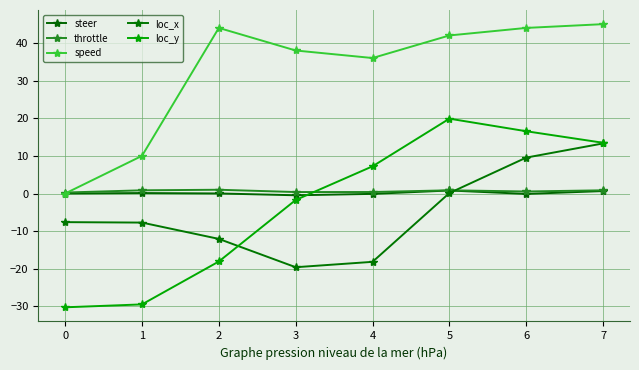

Is it true that loc_y equals 16.5 at 6?

True